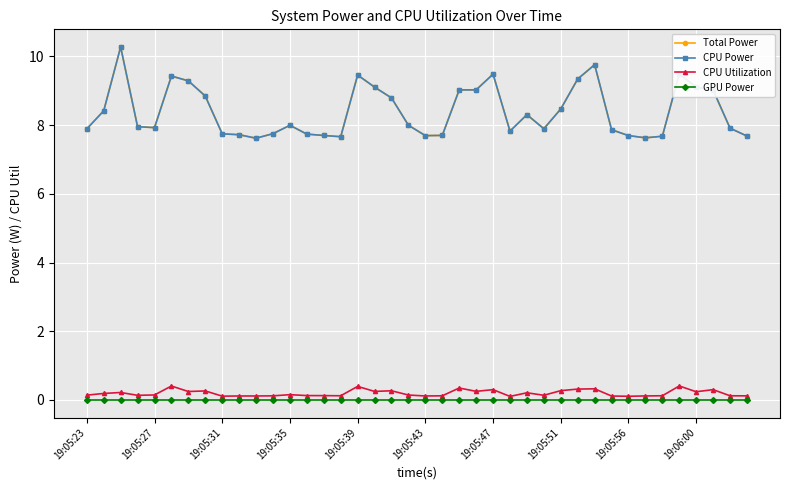

Does the chart have visible grid lines?

Yes